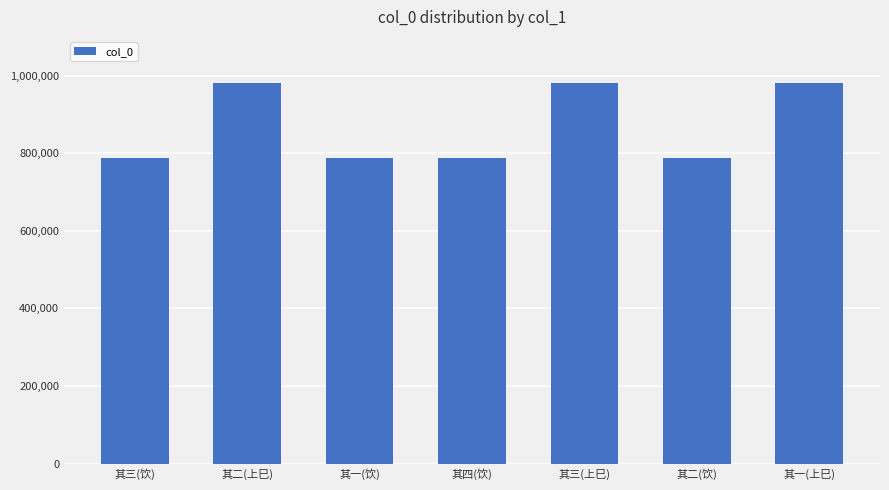

What is the sum of the values at 其三(上巳) and 其四(饮)?

1768878